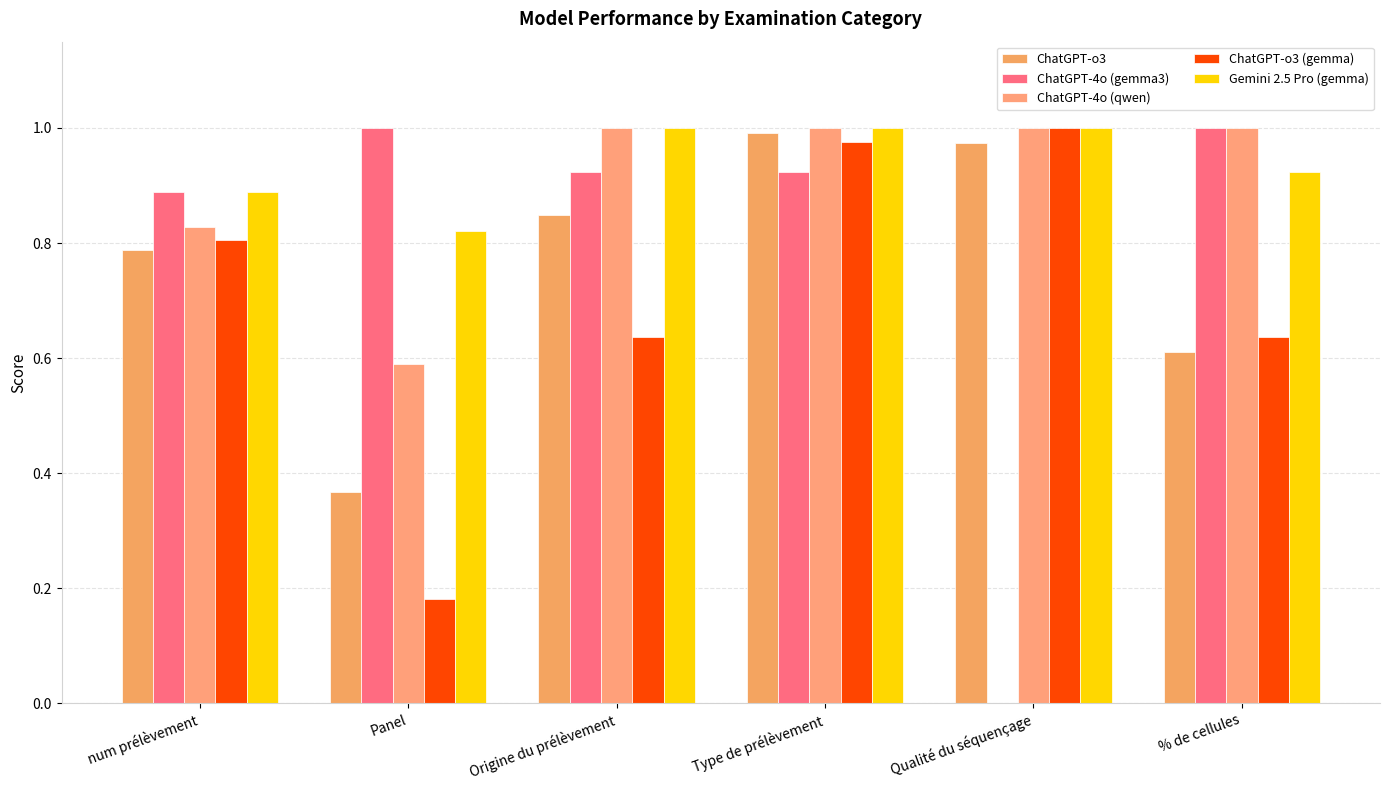

How many data points does each series have?

6